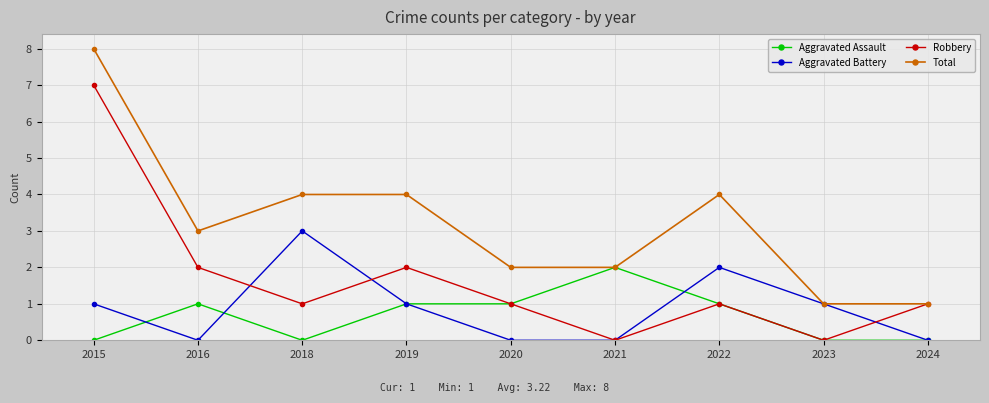

Does the chart have visible grid lines?

Yes